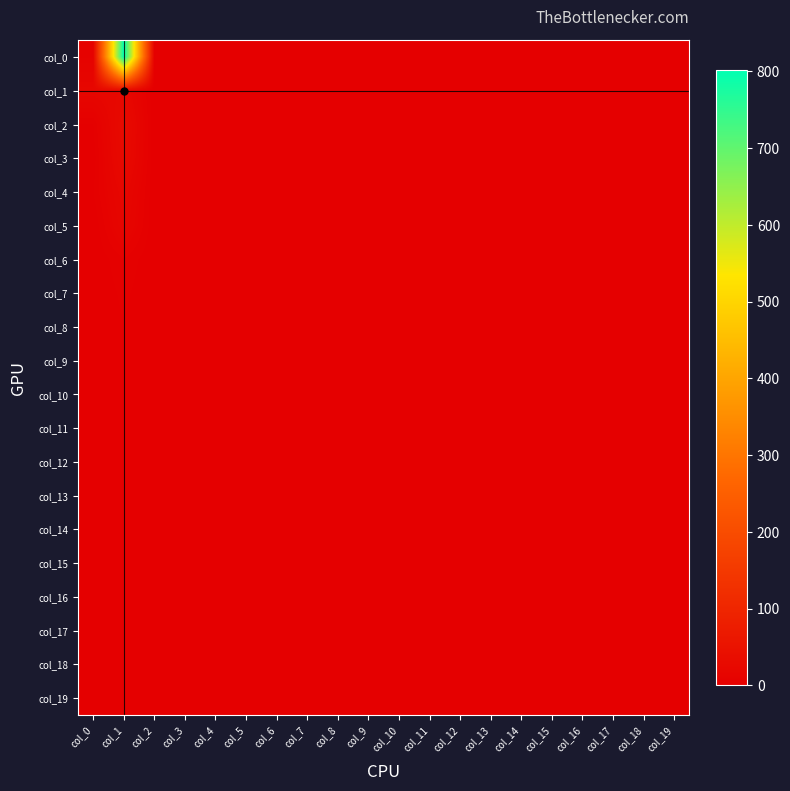

At how many categories does at least one series exceed 319?

1